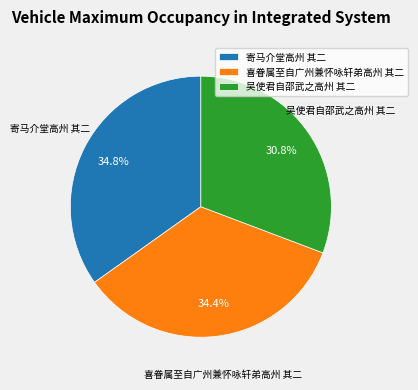

Is 寄马介堂高州 其二 the majority of the pie?

No